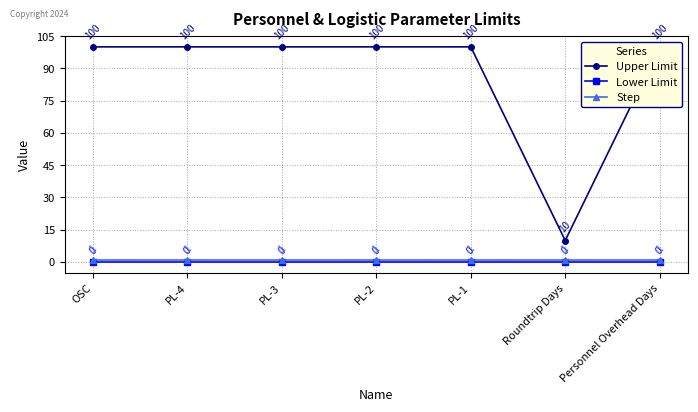

What is the difference between the highest and lowest values at PL-2?

100